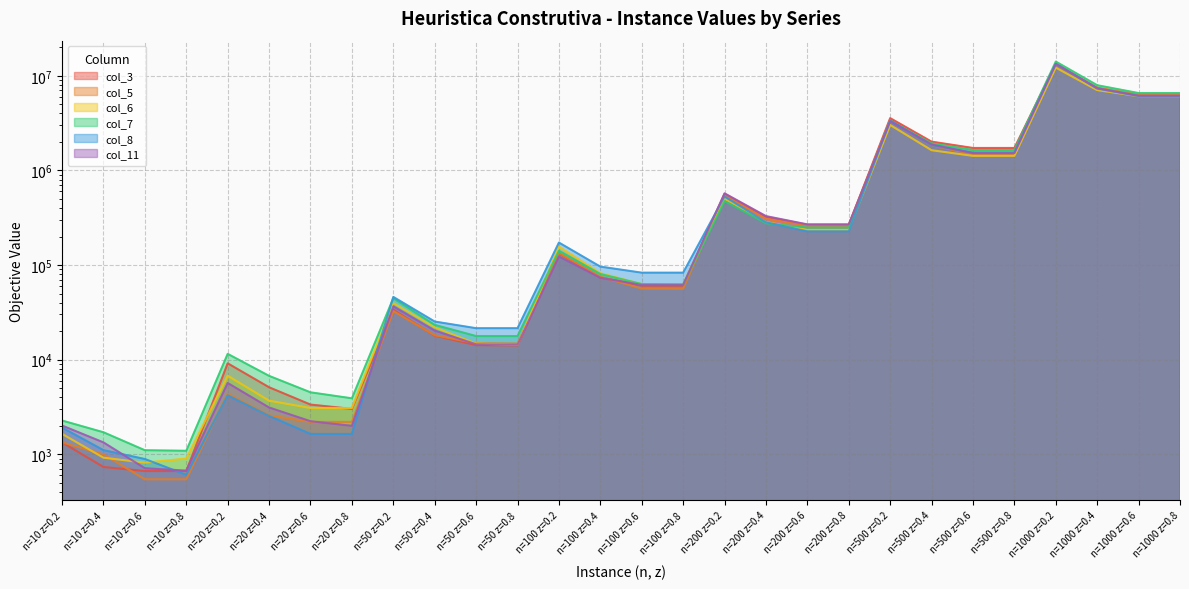

Reading left to right, extract all data points from this chart.

col_3: 1334.0	733.0	664.0	664.0	9141.0	5102.0	3349.0	3014.0	33656.0	17926.0	14233.0	14132.0	131969.0	73902.0	60449.0	60449.0	565282.0	323257.0	266187.0	266187.0	3573117.0	2015989.0	1728247.0	1728247.0	13367653.0	7418296.0	6136525.0	6136525.0
col_5: 1335.0	997.0	543.0	543.0	4340.0	2575.0	2197.0	2197.0	32604.0	18104.0	14890.0	14791.0	134014.0	75262.0	56345.0	56188.0	545197.0	307967.0	261608.0	261608.0	3385898.0	1842780.0	1475414.0	1475414.0	13168704.0	7512901.0	6354497.0	6354497.0
col_6: 1640.0	919.0	814.0	900.0	6752.0	3680.0	3082.0	3082.0	39617.0	21932.0	14772.0	14284.0	156552.0	81925.0	62741.0	62741.0	502276.0	284636.0	236169.0	236169.0	3024029.0	1635662.0	1425865.0	1425865.0	12209427.0	7060775.0	6093715.0	6093715.0
col_7: 2271.0	1707.0	1102.0	1088.0	11510.0	6734.0	4512.0	3900.0	44617.0	23318.0	17757.0	17747.0	141613.0	80375.0	62943.0	62491.0	473859.0	276363.0	249155.0	249155.0	3365032.0	1935296.0	1643667.0	1643667.0	14158882.0	7962136.0	6577456.0	6577456.0
col_8: 1912.0	1104.0	890.0	606.0	4203.0	2538.0	1638.0	1638.0	46045.0	25271.0	21494.0	21494.0	172818.0	96205.0	83041.0	83041.0	530493.0	283322.0	227130.0	227130.0	3376634.0	1848362.0	1545936.0	1545936.0	13351757.0	7335384.0	6104844.0	6104844.0
col_11: 2009.0	1333.0	711.0	671.0	5662.0	3118.0	2233.0	1995.0	36573.0	20262.0	14532.0	14366.0	122896.0	73372.0	61632.0	61632.0	572755.0	329214.0	269132.0	269132.0	3314342.0	1881614.0	1523602.0	1523602.0	13394483.0	7390423.0	6166825.0	6166825.0